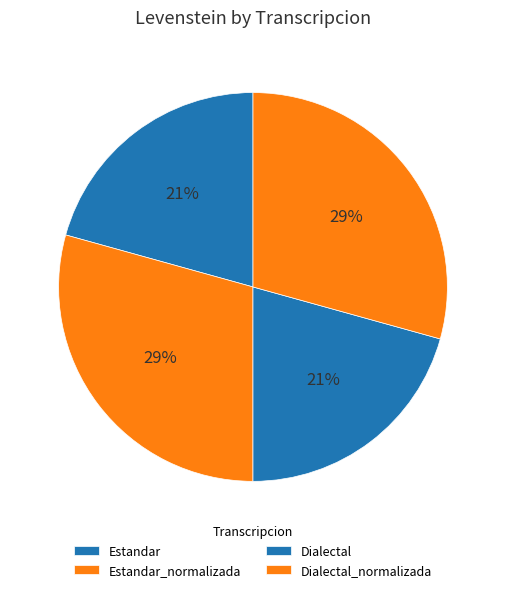

Count the number of slices in the pie.

4